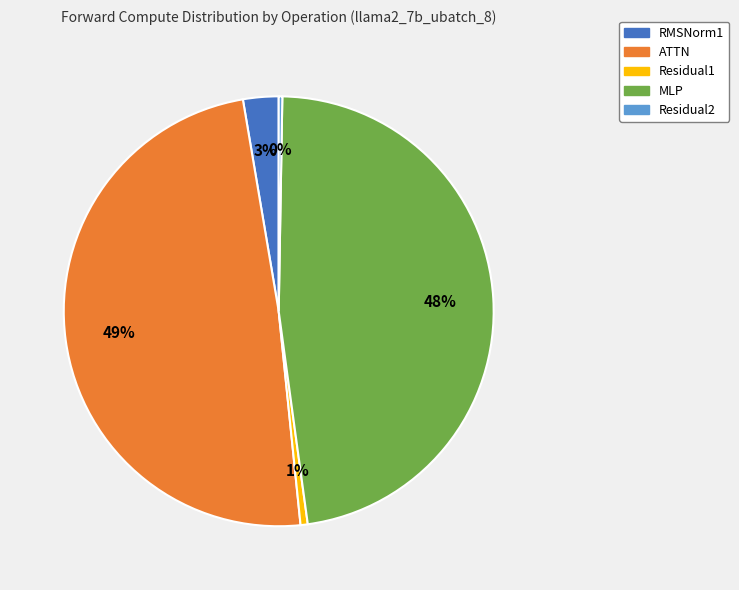

To the nearest percent, what is the difference between the ATTN and MLP slice percentages?

1%